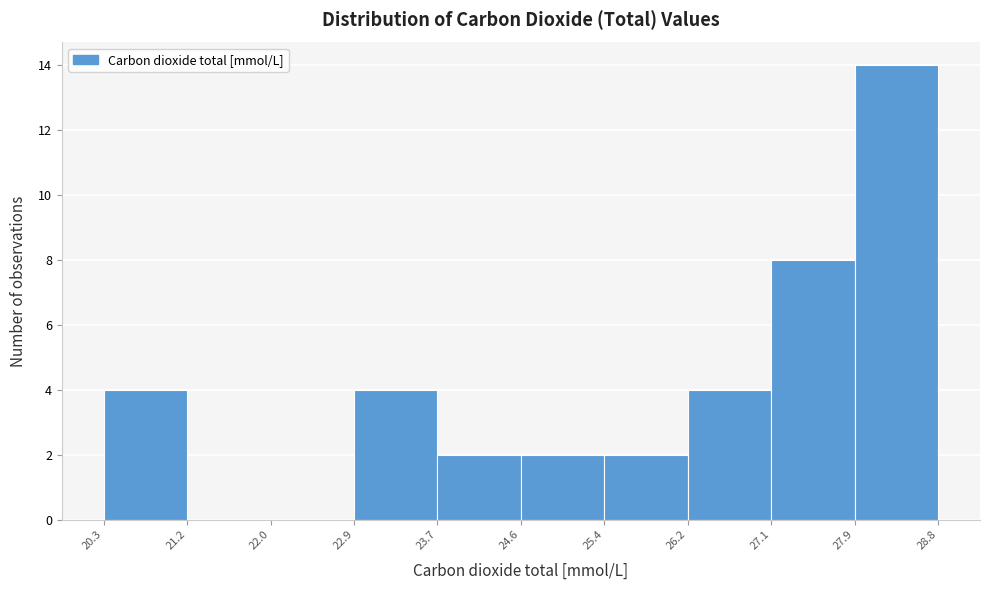

Which range on the x-axis has the tallest bar?

27.9 to 28.8